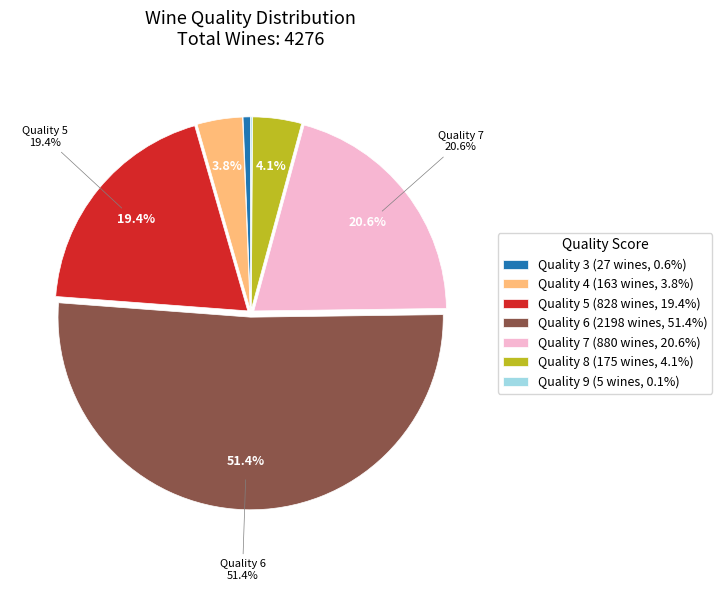

How many slices are in this pie chart?

7